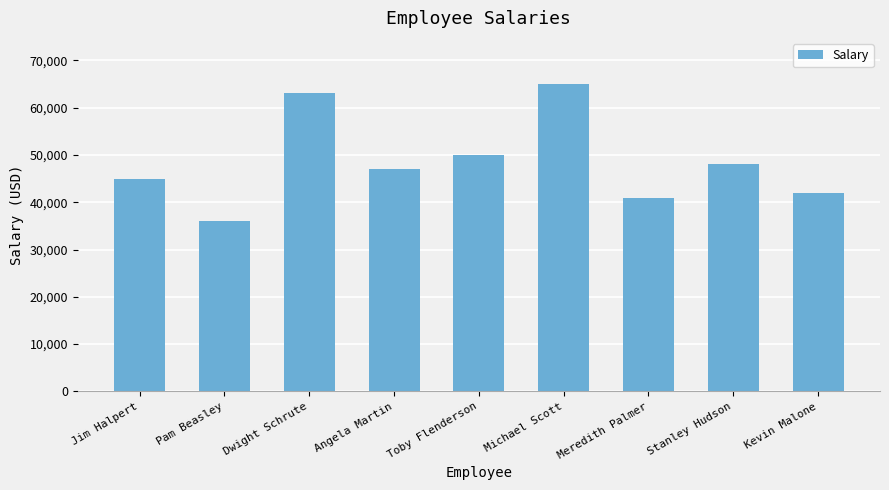

Is it true that the value at Kevin Malone is 63383?

False